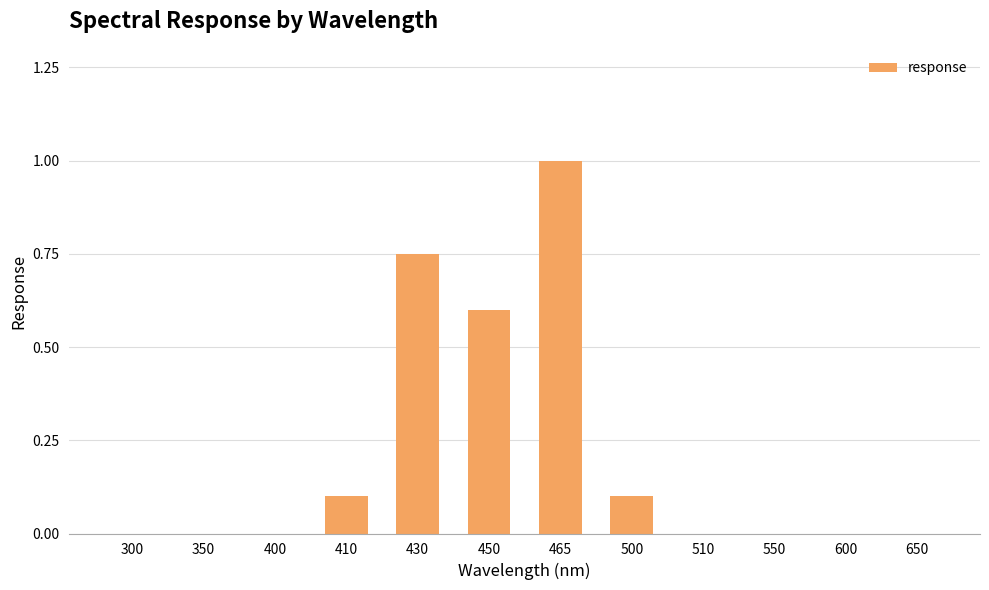

The value at 430 is 0.3. True or false?

False